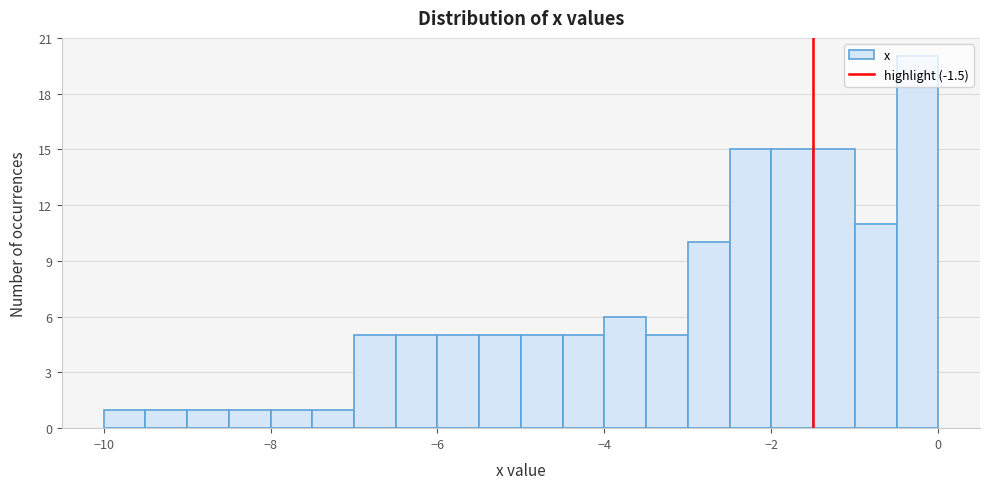

Around what value on the x-axis is the tallest bar? Give the approximate position of its centre, as read against the axis.

-0.2